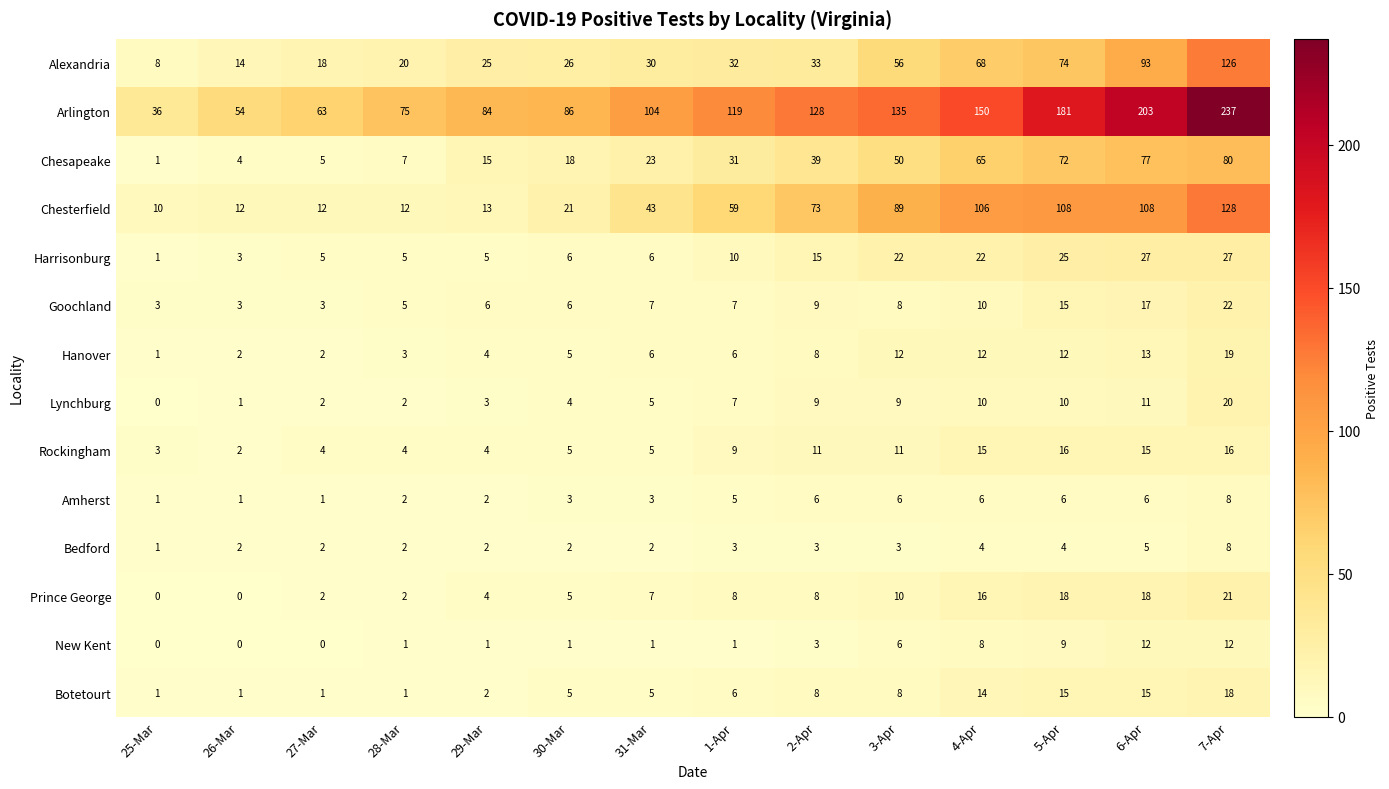

Which series has the widest spread of values?

Arlington